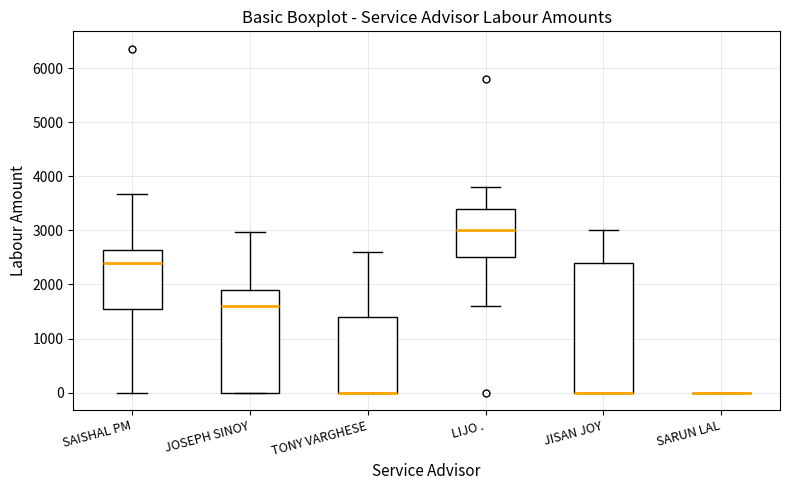

Reading left to right, transcribe this box plot: for each box, give where its median line is, the range the box spans, and where its two whiskers end, as read against the y-axis. The values are not printed on the chart, so give them approximately, as read against the axis.

SAISHAL PM: median 2400, box 1500 to 2600, whiskers 0 to 3700
JOSEPH SINOY: median 1600, box 0 to 1900, whiskers 0 to 3000
TONY VARGHESE: median 0 (drawn on the box's lower edge), box 0 to 1400, whiskers 0 to 2600
LIJO .: median 3000, box 2500 to 3400, whiskers 1600 to 3800
JISAN JOY: median 0 (drawn on the box's lower edge), box 0 to 2400, whiskers 0 to 3000
SARUN LAL: box collapsed to a line at 0, whiskers 0 to 0